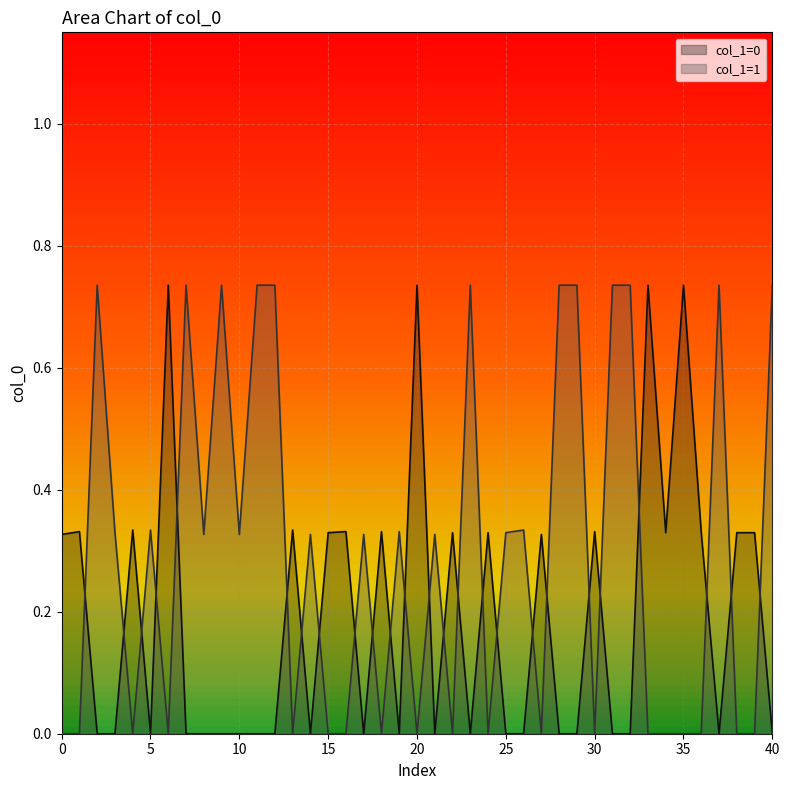

Read the value at 0.

0.3